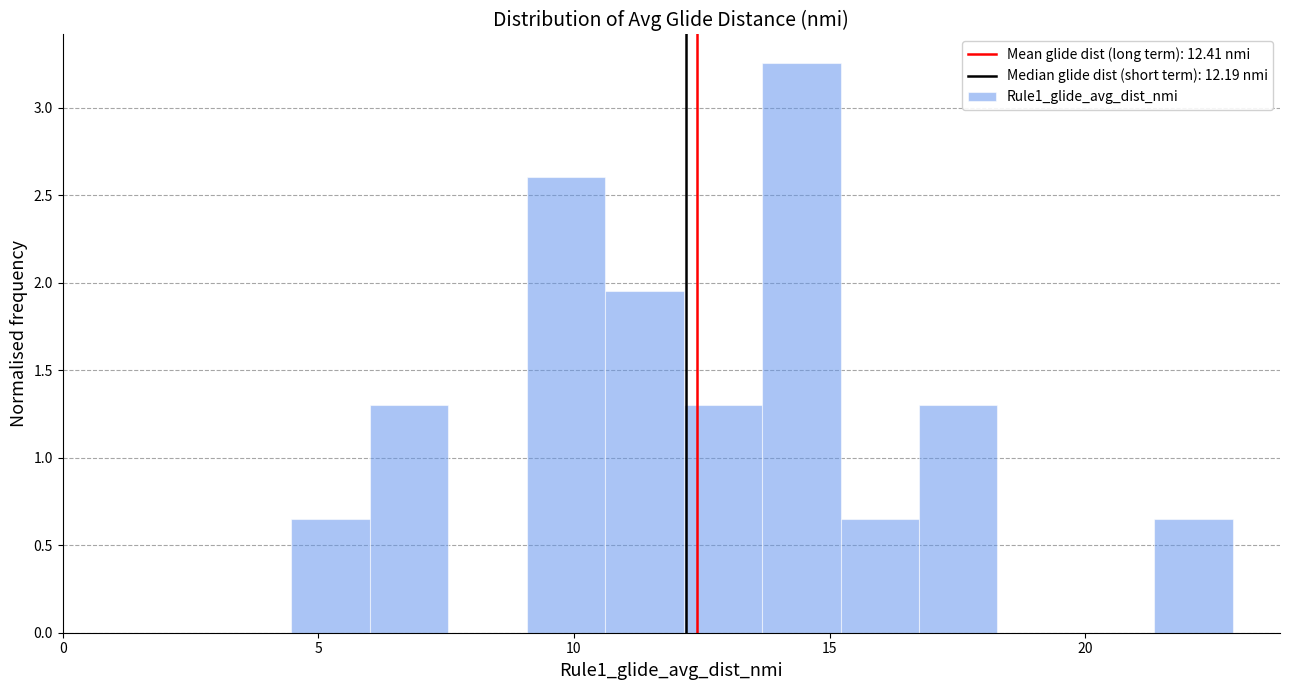

Read against the x-axis, roughly where is the centre of the tallest bar?

14.5